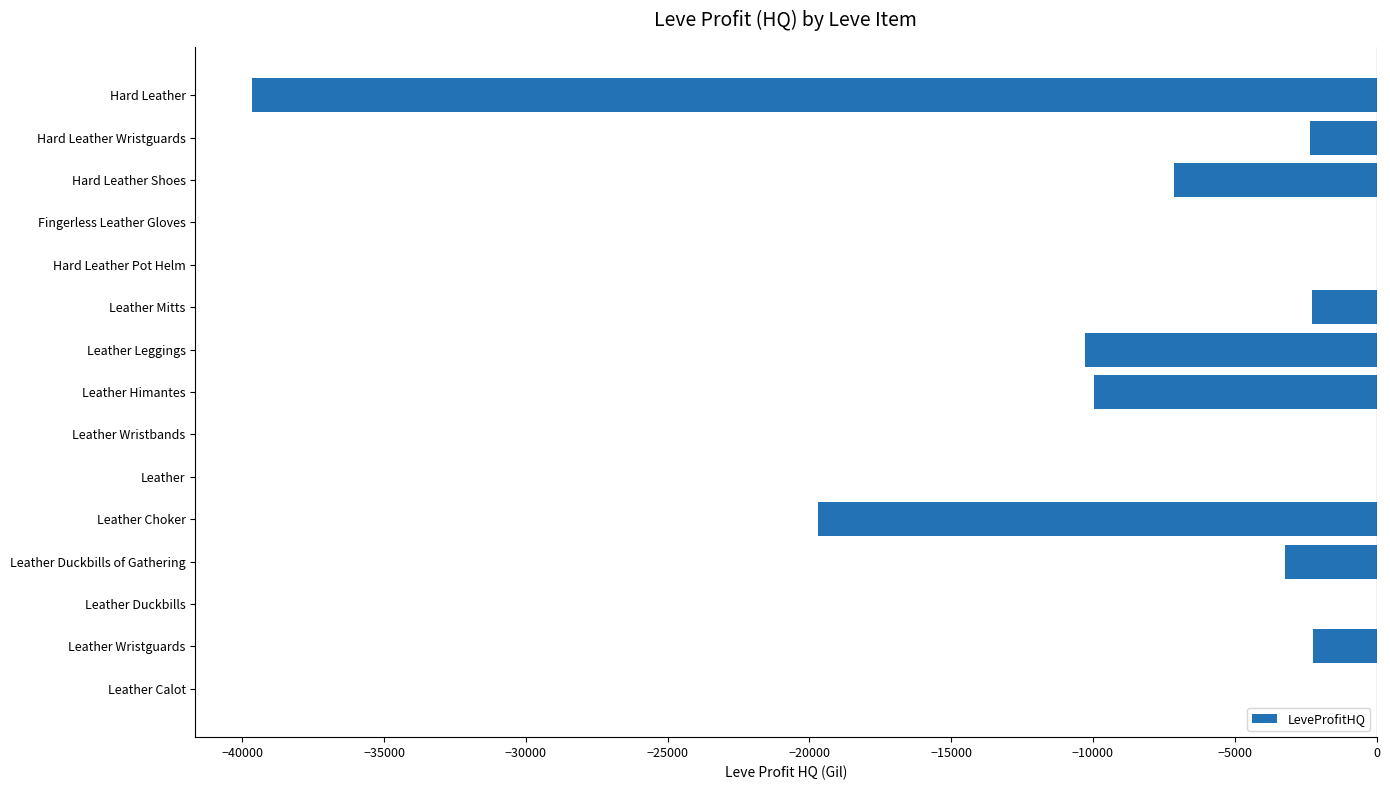

Which has a higher value, Hard Leather Shoes or Leather?

Leather